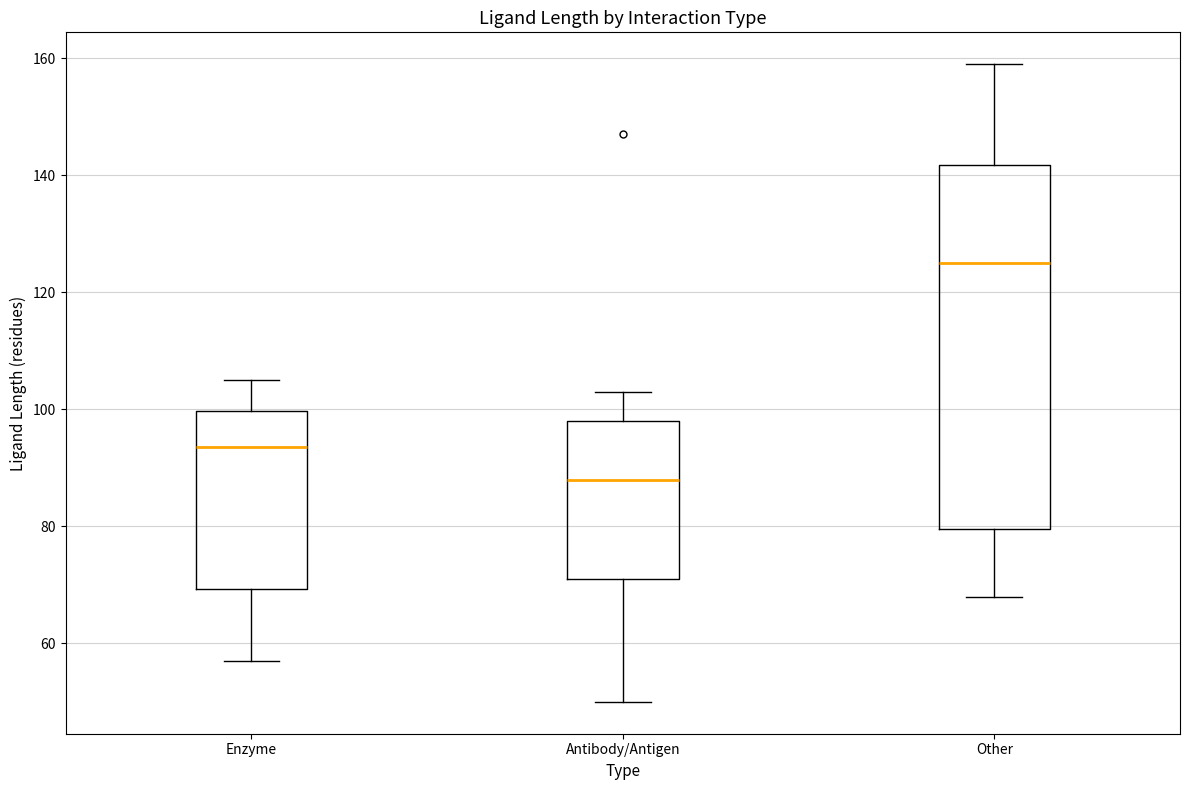

Reading left to right, read every box against the y-axis: the position of its median line, the range the box covers, and the ends of its whiskers. The values are not printed on the chart, so give them approximately, as read against the axis.

Enzyme: median 94, box 70 to 100, whiskers 58 to 106
Antibody/Antigen: median 88, box 72 to 98, whiskers 50 to 104
Other: median 126, box 80 to 142, whiskers 68 to 160